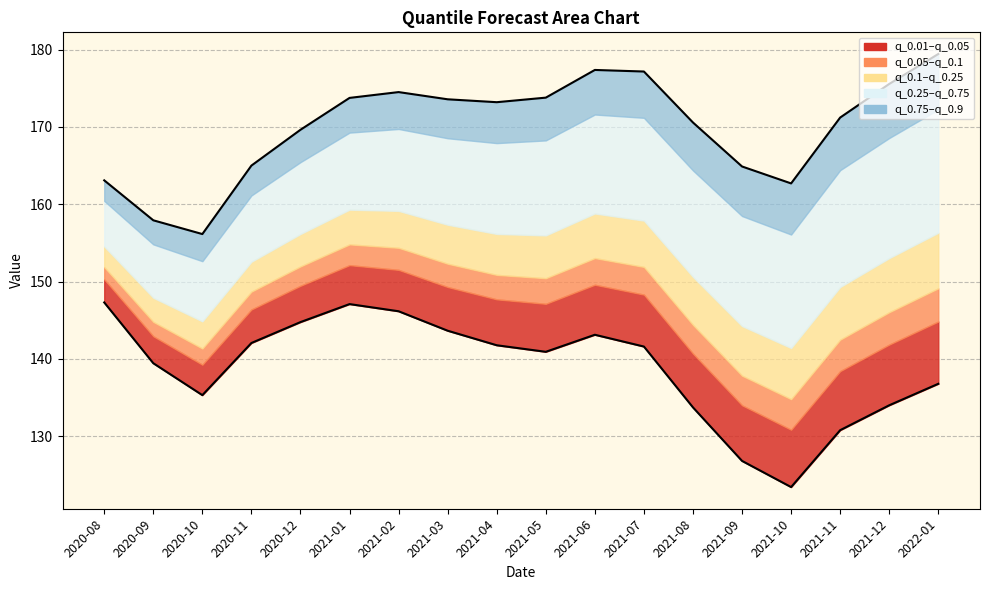

What is the sum of all values?

3059.6